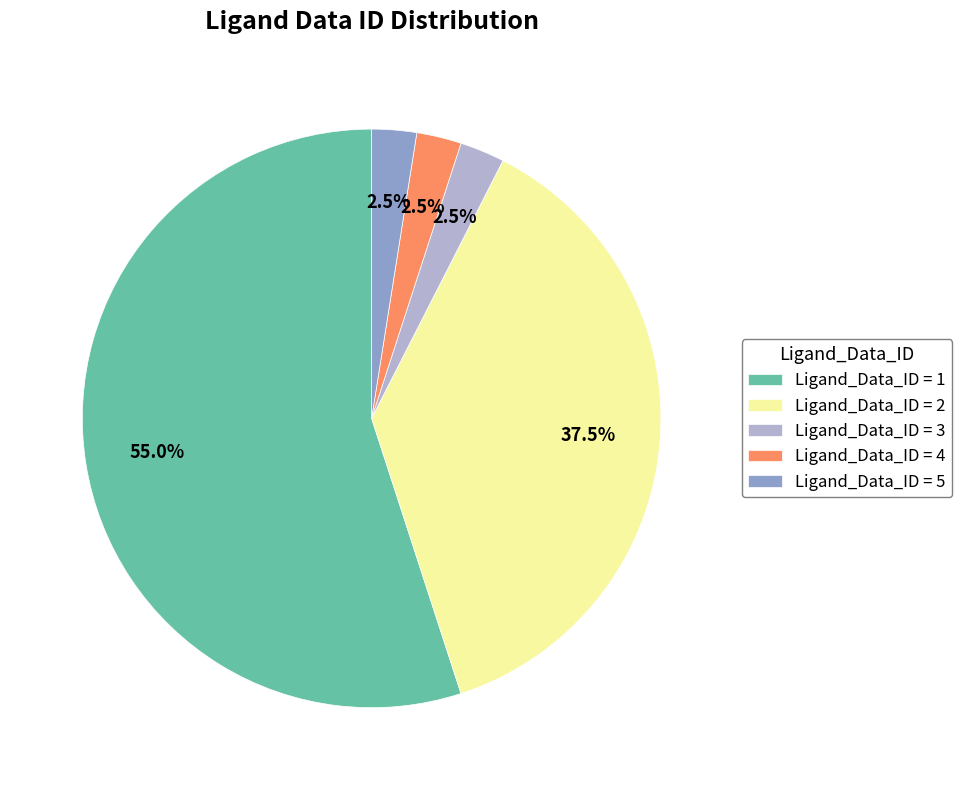

Do Ligand_Data_ID = 2 and Ligand_Data_ID = 5 together represent more than half of the pie?

No